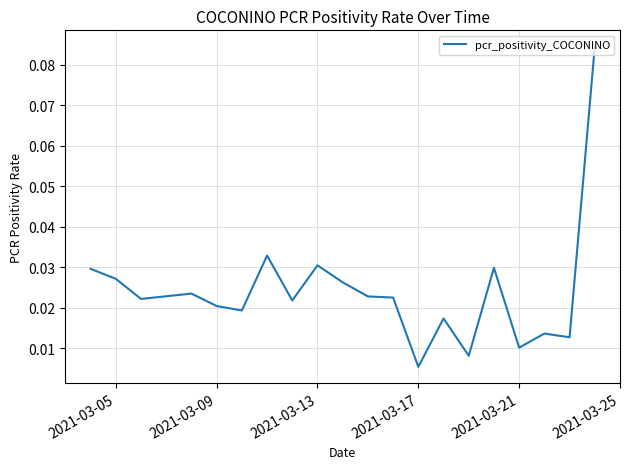

Which label corresponds to the smallest value in the chart?

2021-03-17